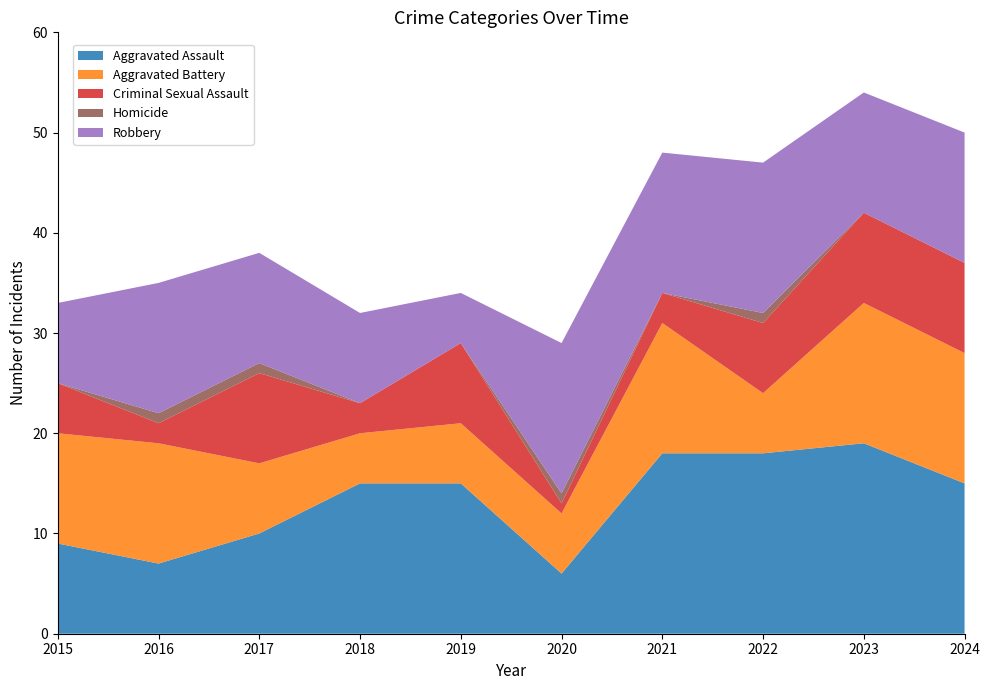

Reading left to right, list all the values displayed in this chart.

Aggravated Assault: 2015=9	2016=7	2017=10	2018=15	2019=15	2020=6	2021=18	2022=18	2023=19	2024=15
Aggravated Battery: 2015=11	2016=12	2017=7	2018=5	2019=6	2020=6	2021=13	2022=6	2023=14	2024=13
Criminal Sexual Assault: 2015=5	2016=2	2017=9	2018=3	2019=8	2020=1	2021=3	2022=7	2023=9	2024=9
Homicide: 2015=0	2016=1	2017=1	2018=0	2019=0	2020=1	2021=0	2022=1	2023=0	2024=0
Robbery: 2015=8	2016=13	2017=11	2018=9	2019=5	2020=15	2021=14	2022=15	2023=12	2024=13